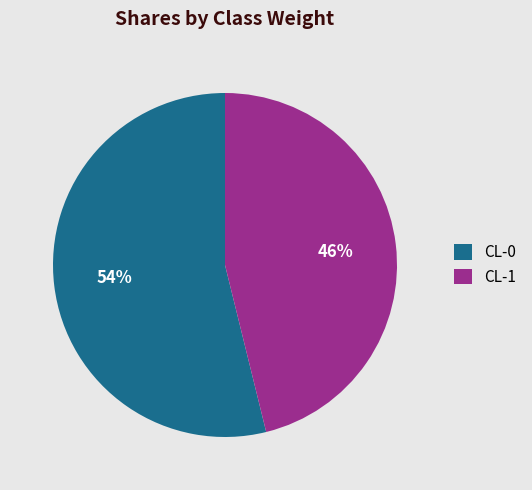

How many segments does this pie chart have?

2